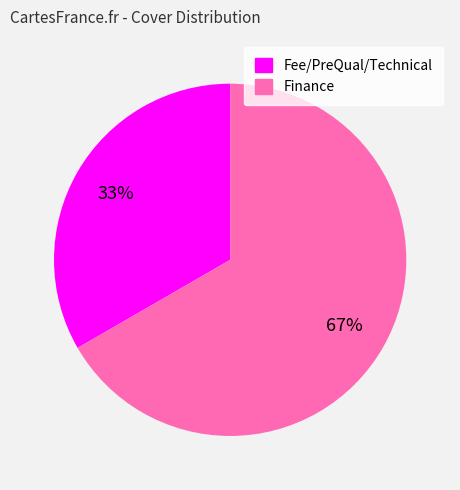

To the nearest percent, what percentage of the pie is Fee/PreQual/Technical?

33%